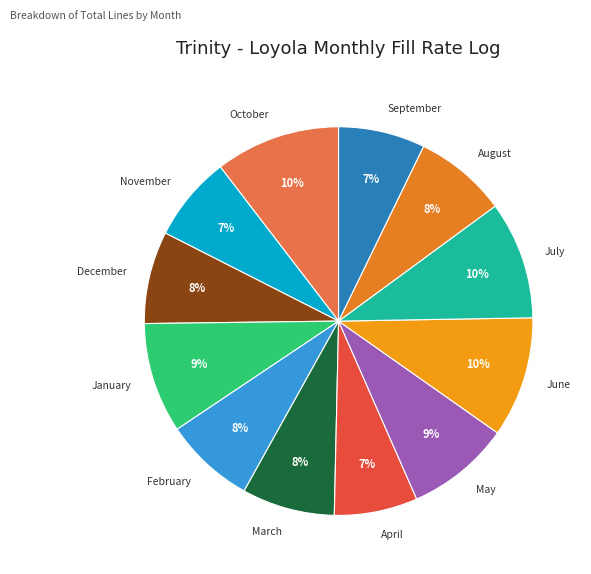

Does August account for over 50% of the chart?

No